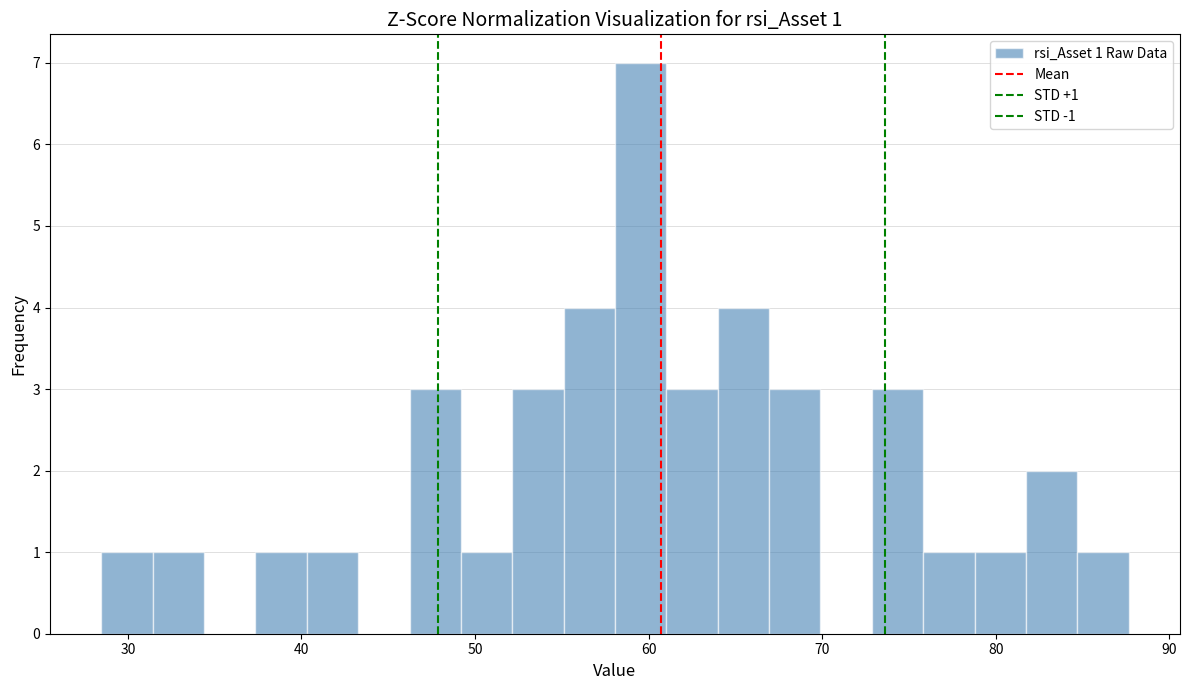

Read against the x-axis, roughly where is the centre of the tallest bar?

60